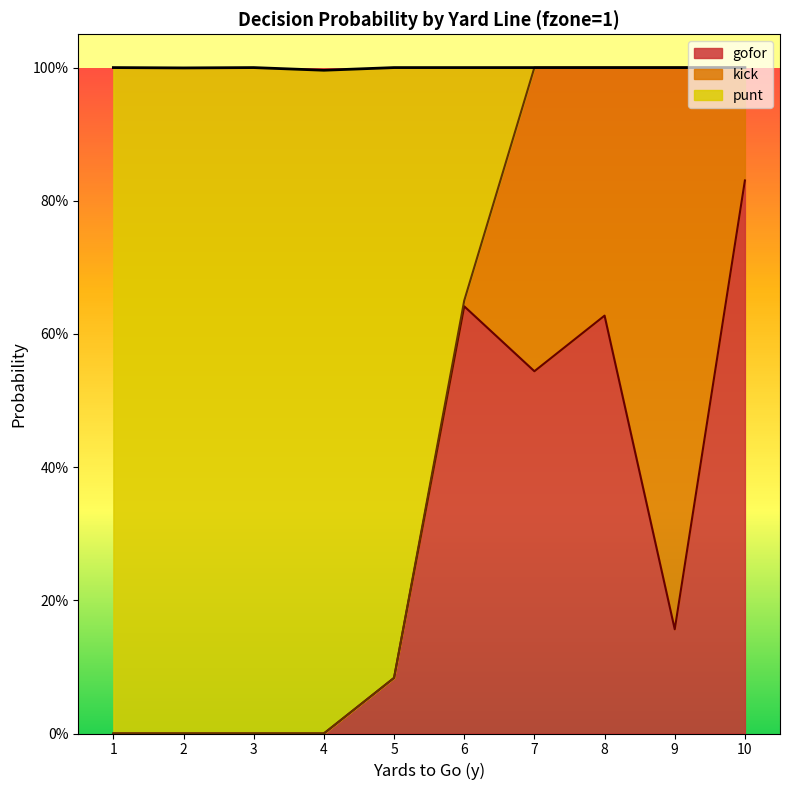

True or false: punt has more than 2 interior local peaks.

False